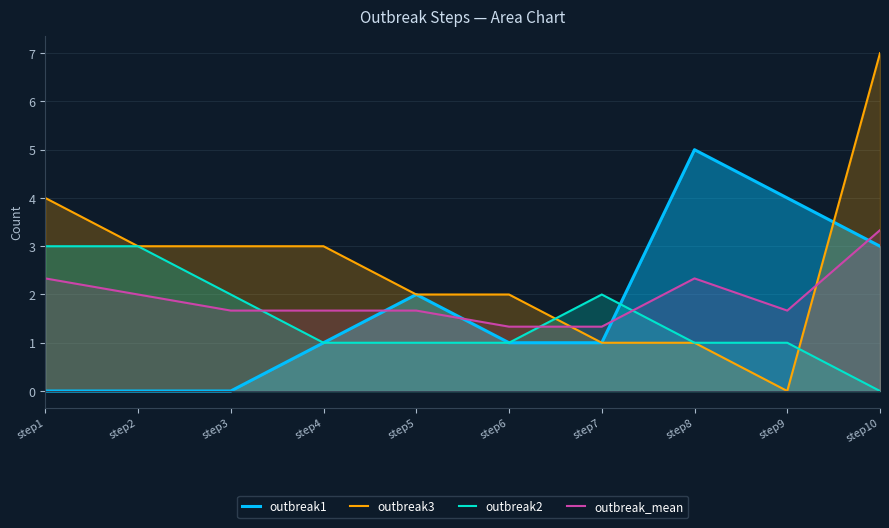

In outbreak3, how many points are lower than both neighbors (excluding endpoints)?

1